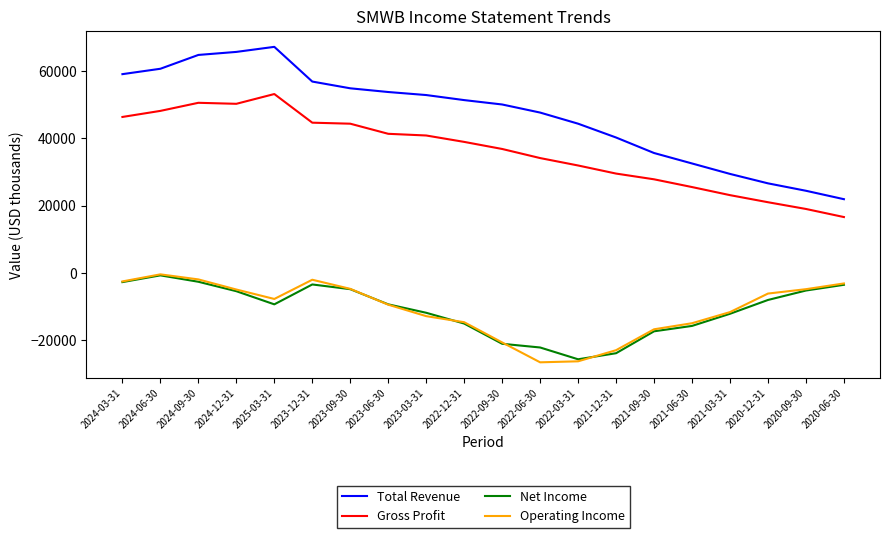

What is the average value of the Operating Income series?

-10715